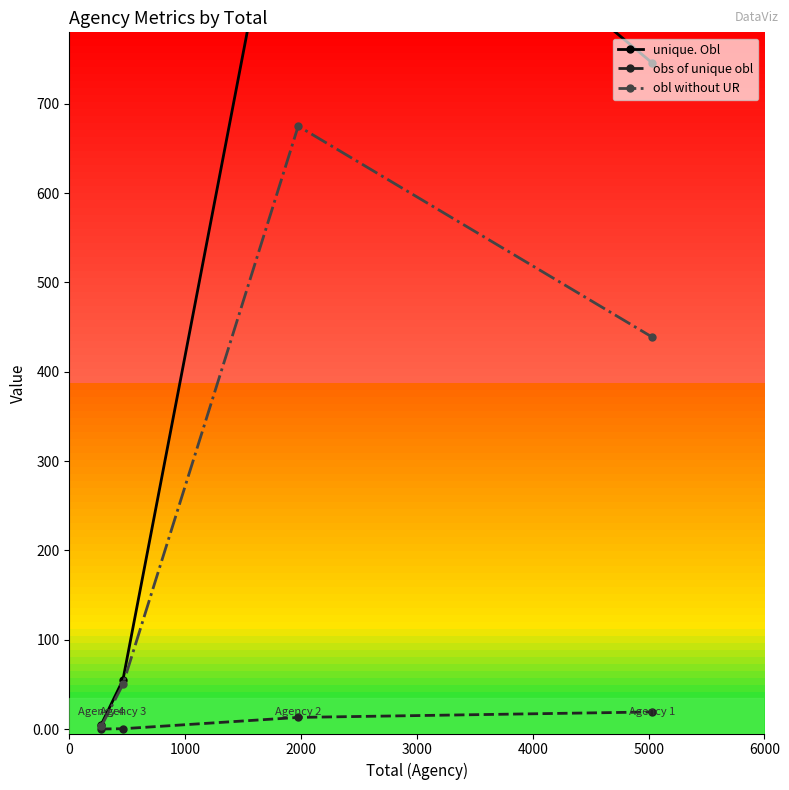

What is the value of the obl without UR point at the 3rd from the left?

675.0